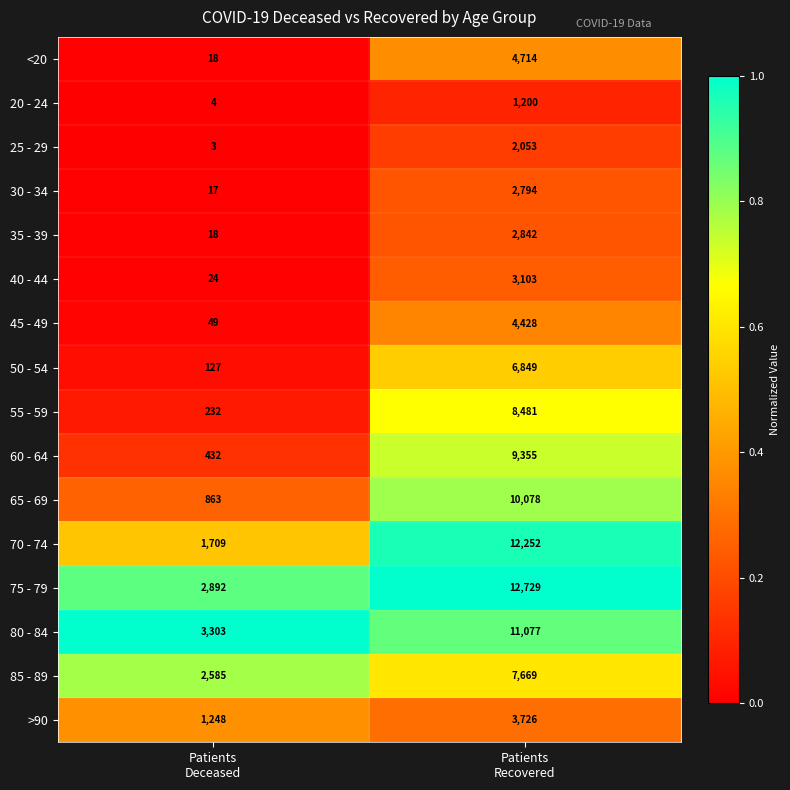

List the series in order of their peak value, lowest first.

20 - 24, 25 - 29, 30 - 34, 35 - 39, 40 - 44, >90, 45 - 49, <20, 50 - 54, 85 - 89, 55 - 59, 60 - 64, 65 - 69, 80 - 84, 70 - 74, 75 - 79